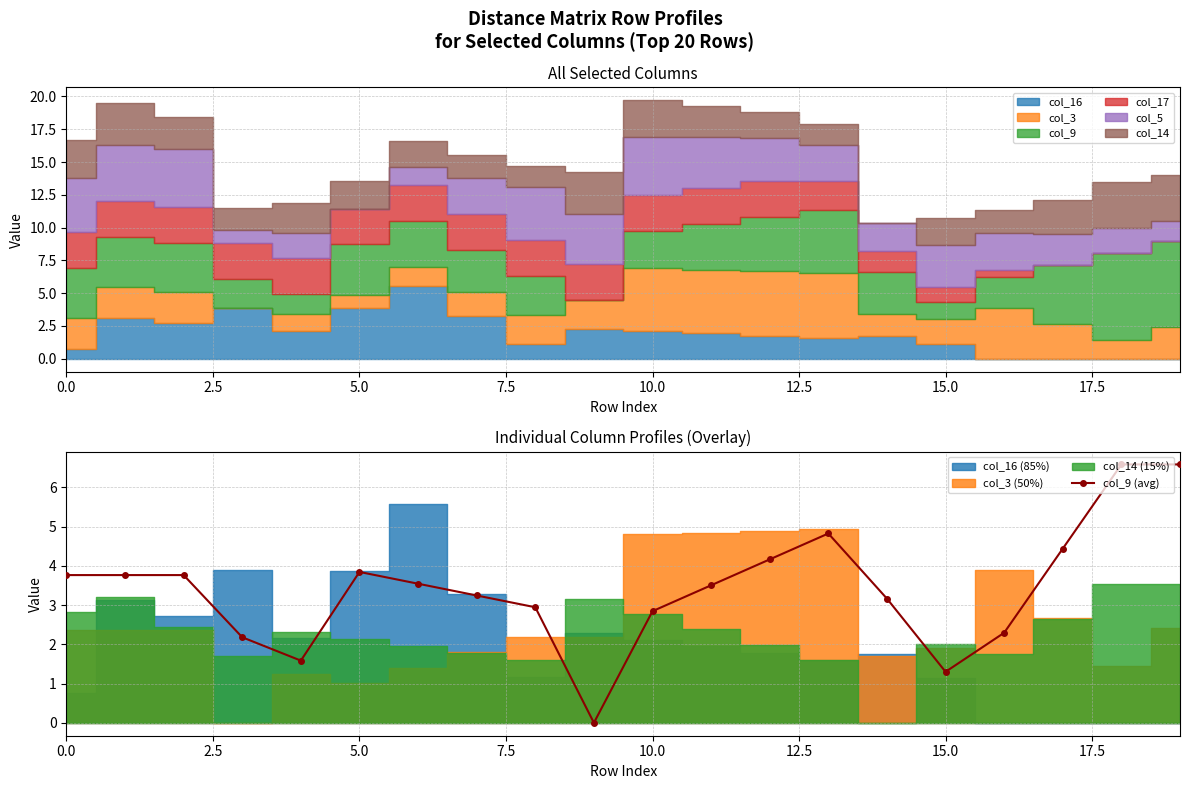

How many lines are shown in the chart?

1